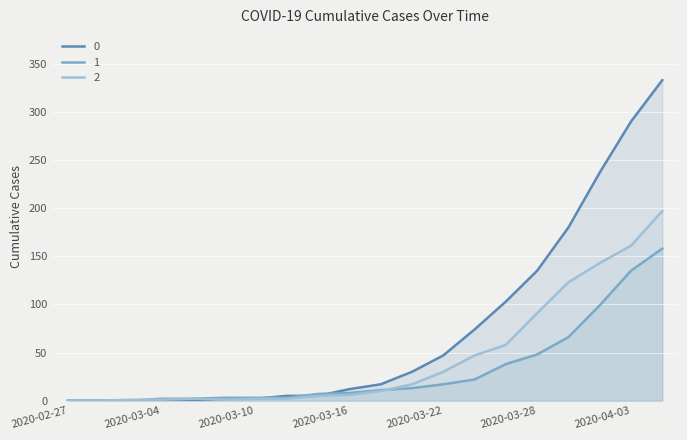

What position from the left is 2020-03-20?

12